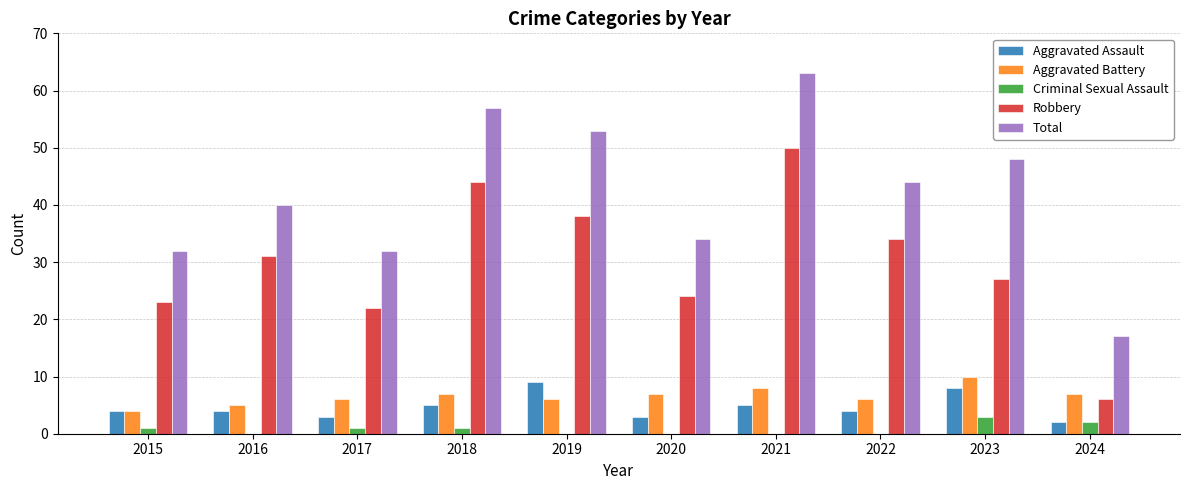

Does the chart contain stacked bars?

No